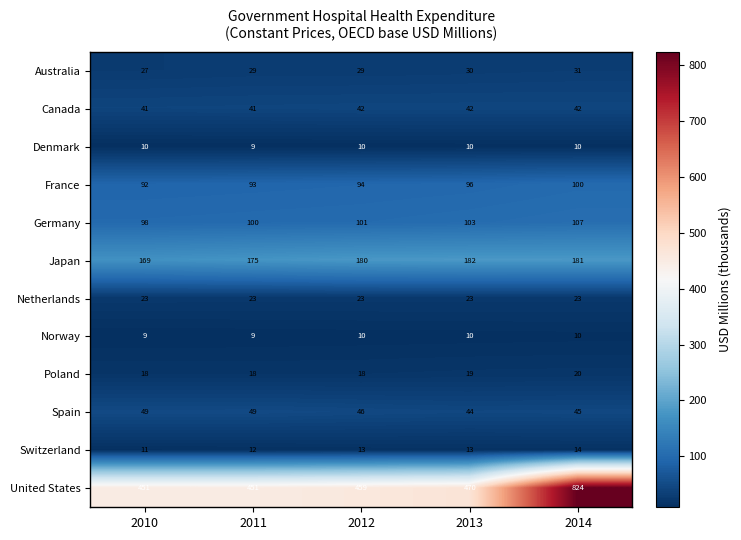

What is the minimum value shown in the chart?

9